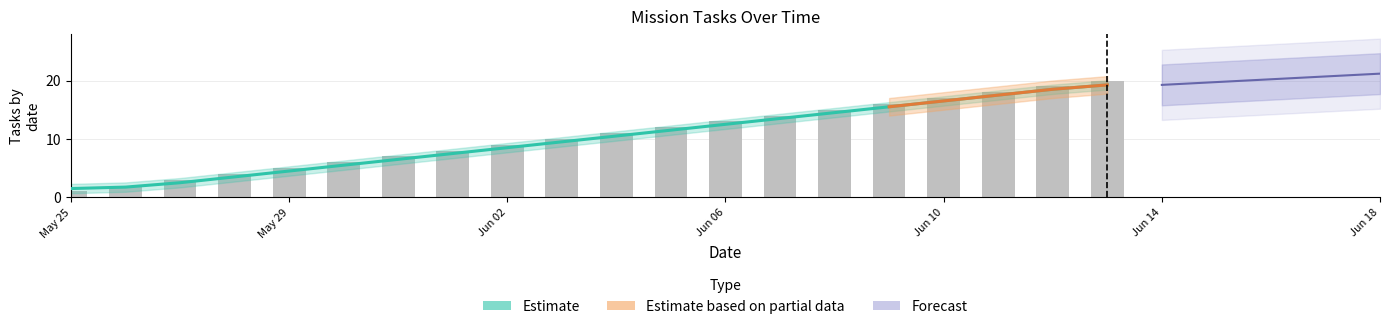

Which category has the lowest value across all series?

May 25